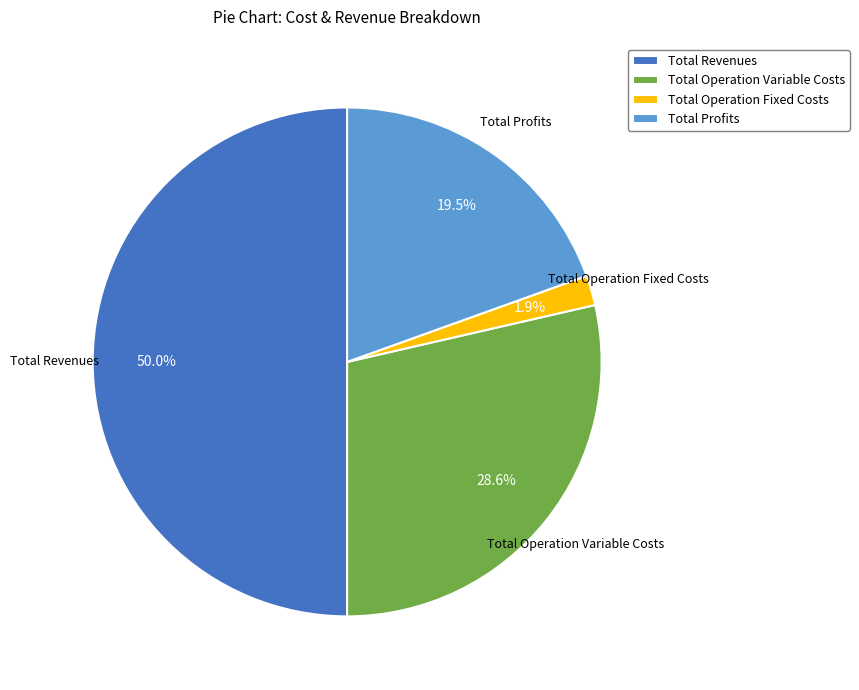

To the nearest percent, what is the average slice percentage?

25%